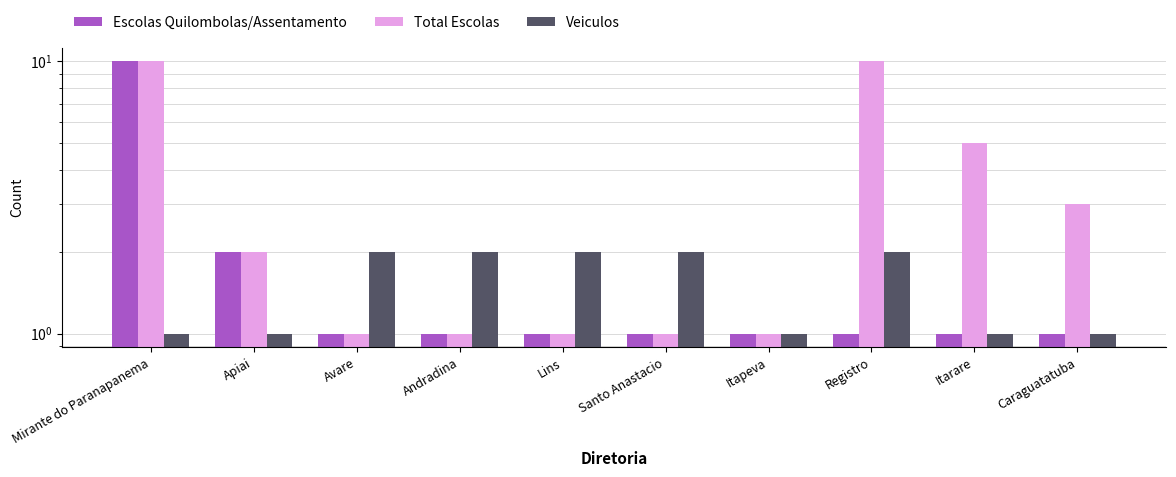

At how many categories does at least one series exceed 9?

2